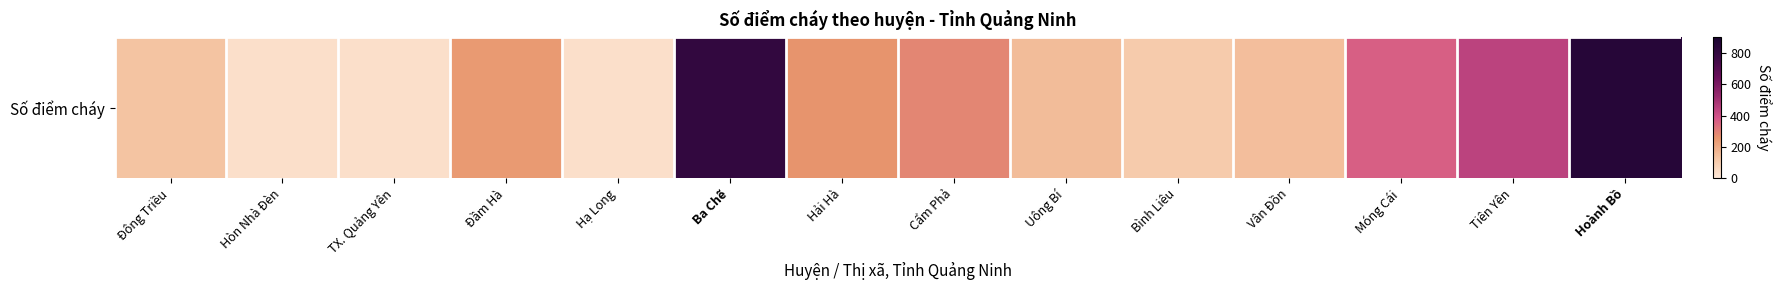

The value at TX. Quảng Yên is 34. True or false?

True